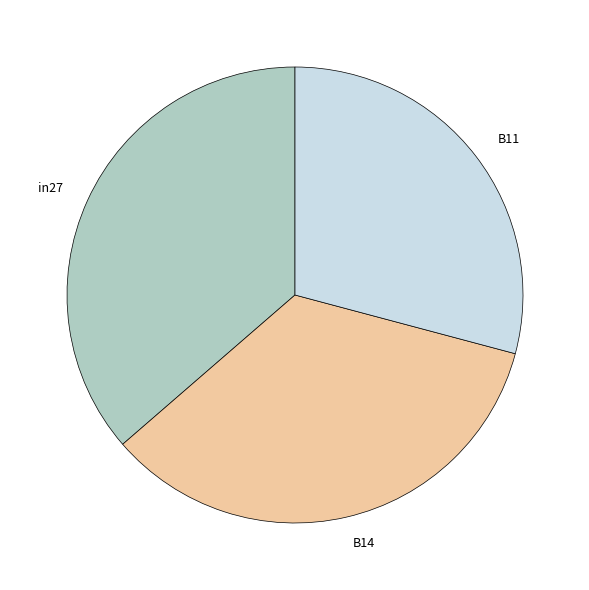

The B14 slice represents 40% of the pie. True or false?

False